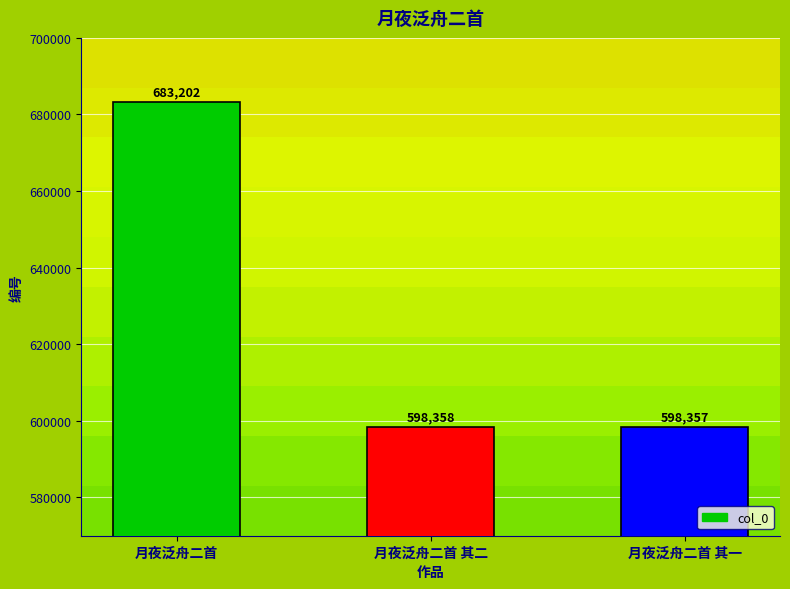

The value at 月夜泛舟二首 is 683202. True or false?

True